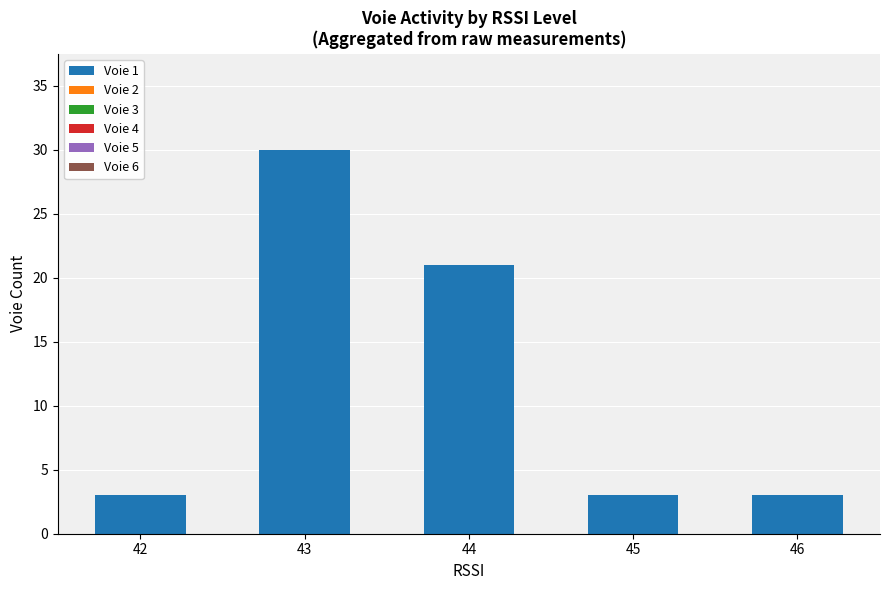

True or false: the data shows 3 at 46.

True